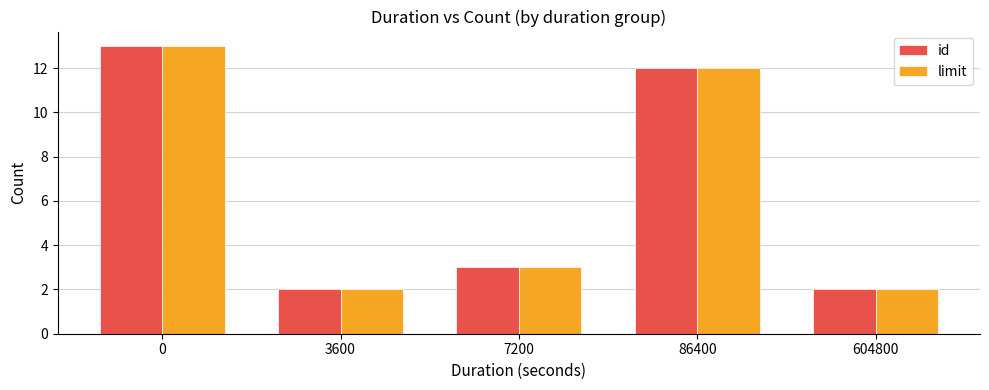

True or false: limit has a value of 16 at 86400.

False